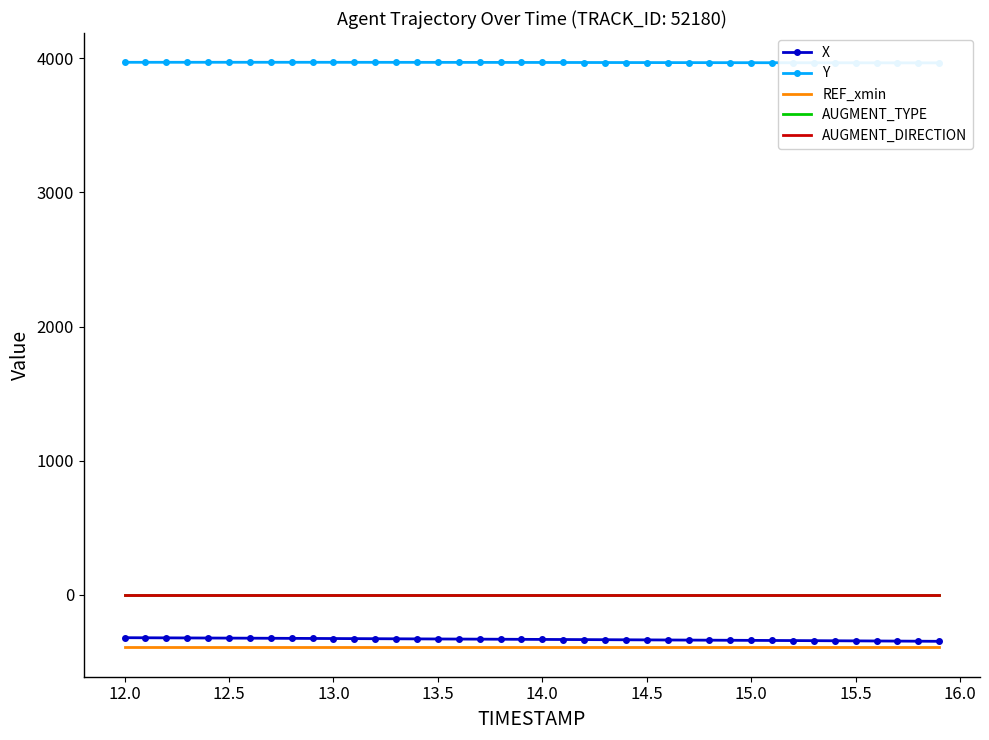

Is this an area chart (filled region under the line)?

No